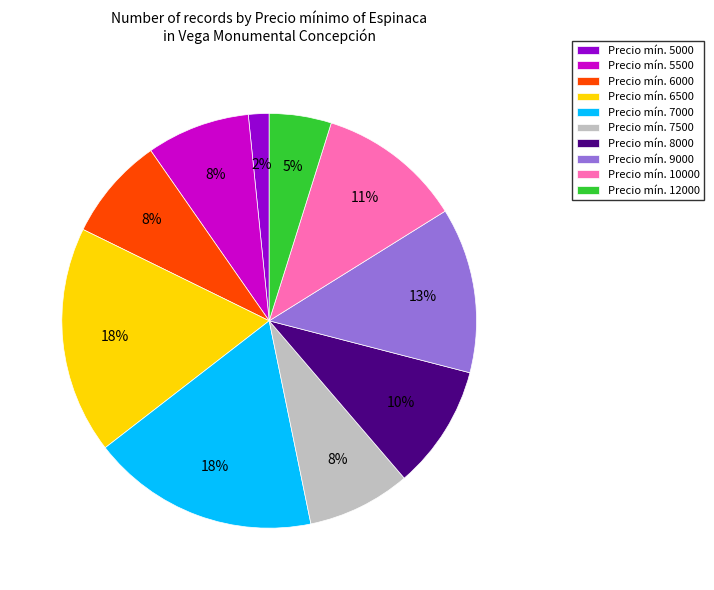

To the nearest percent, what percentage of the pie is Precio mín. 10000?

11%